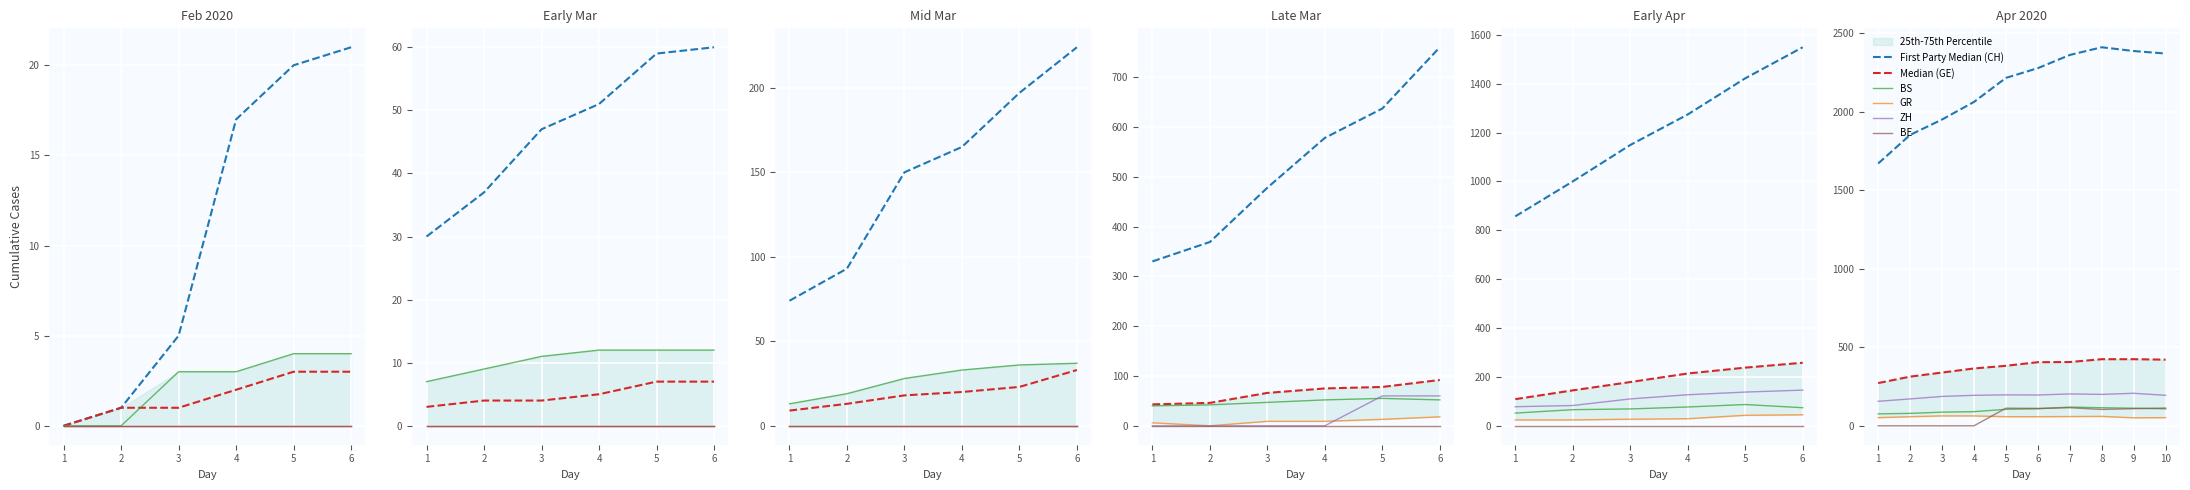

How many interior local valleys does the ZH series have?

2